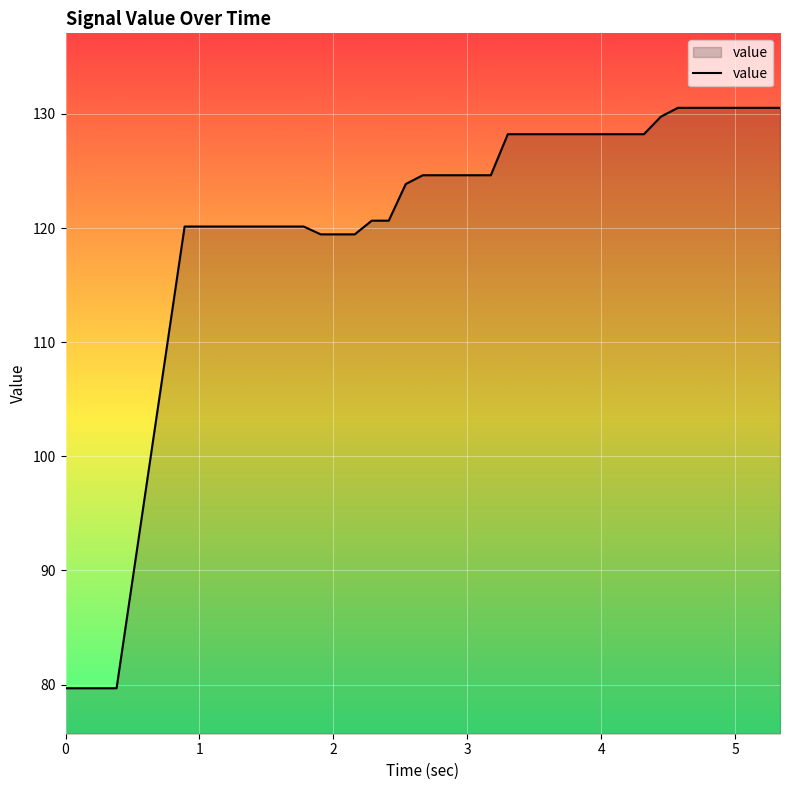

What is the difference between the maximum and minimum values?

50.9